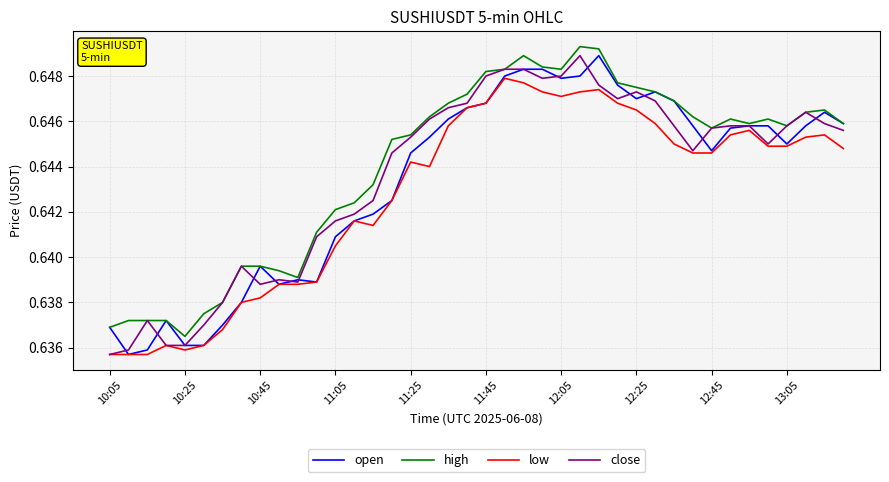

Is this an area chart (filled region under the line)?

No